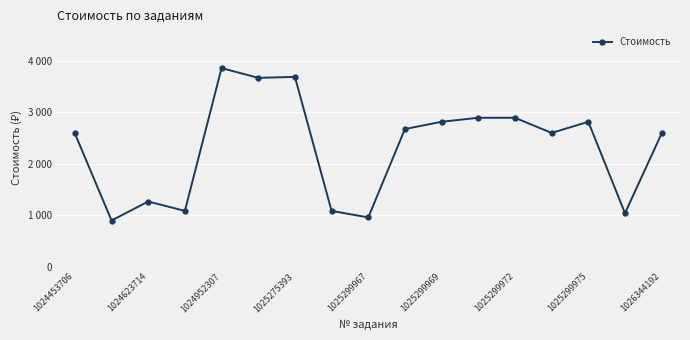

Count the number of categories in the chart.

17